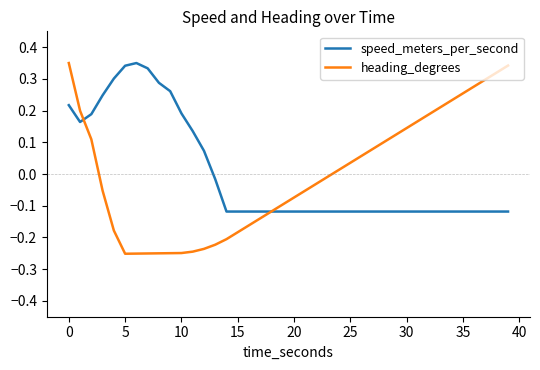

How many times do heading_degrees and speed_meters_per_second cross each other?

2